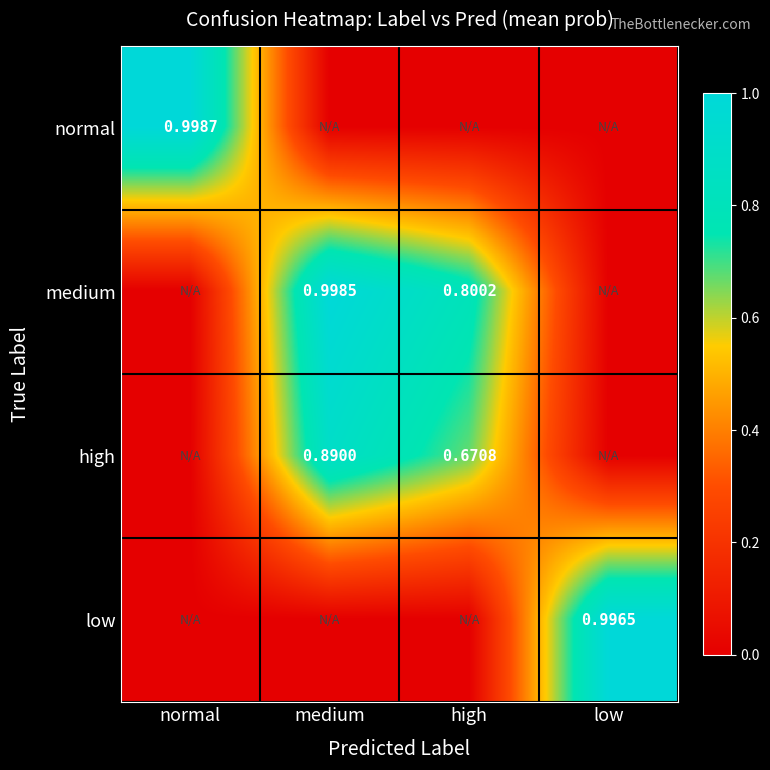

What is the total value across all series at high?

1.5